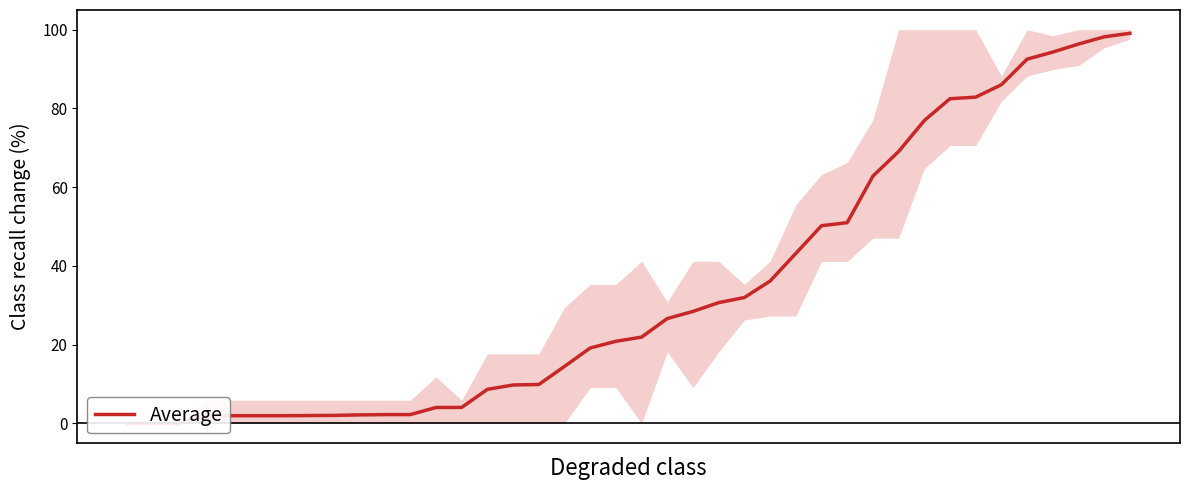

Is it true that the value at 37 is 96.4?

True